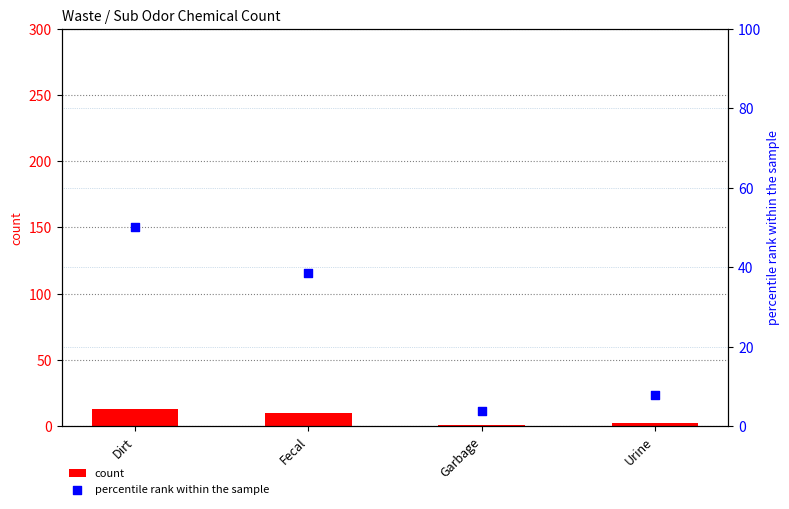

At which category is the sum across all series the highest?

Dirt